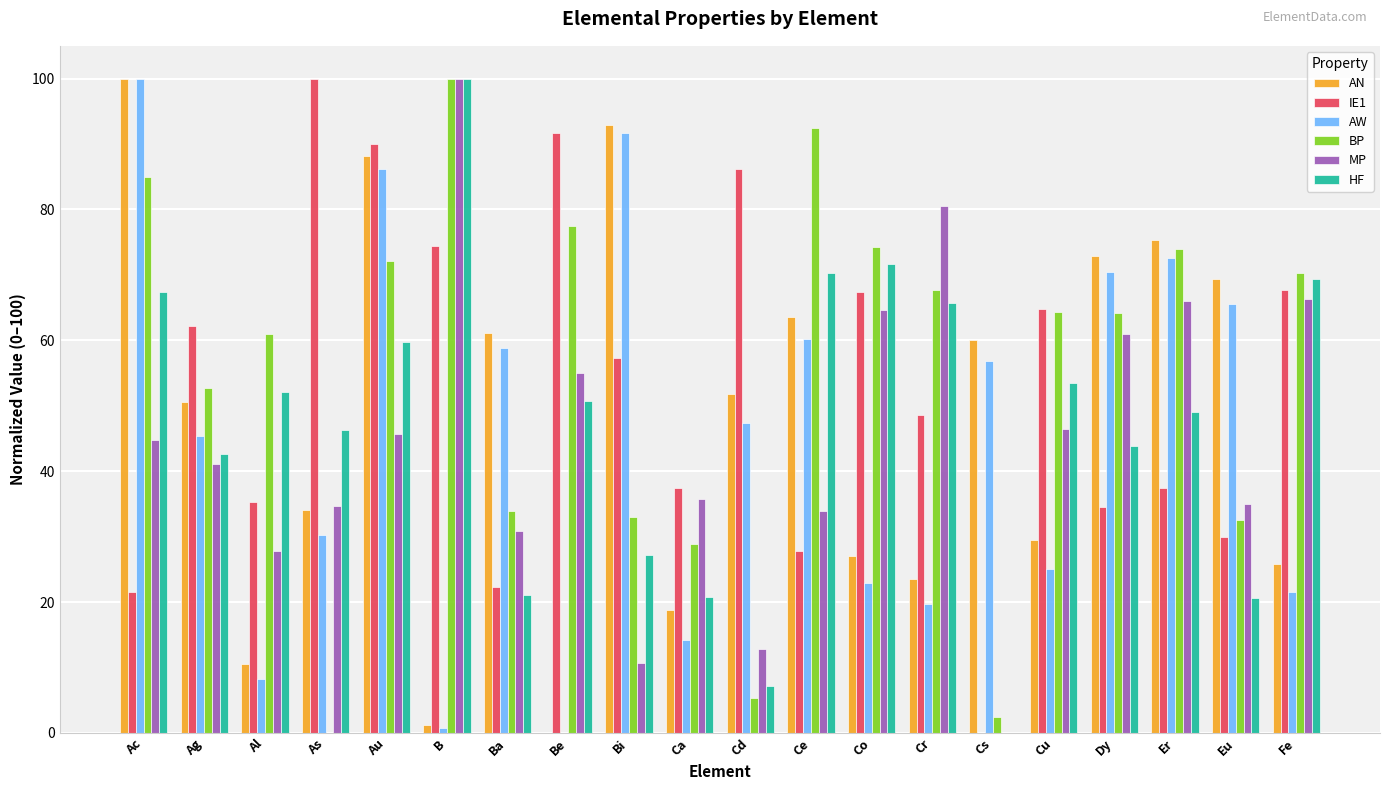

True or false: AN has a value of 41.6 at Ce.

False